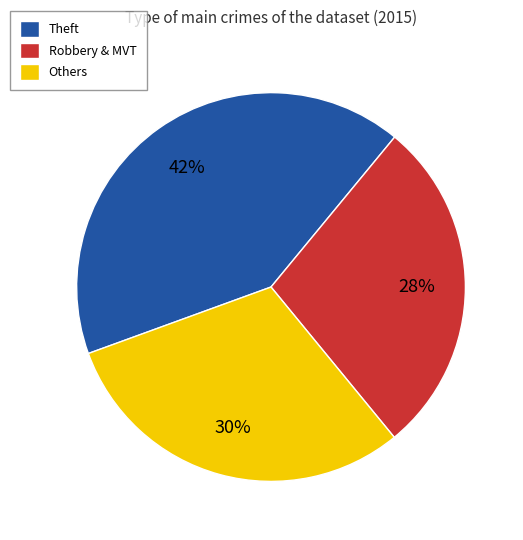

To the nearest percent, what is the average slice percentage?

33%